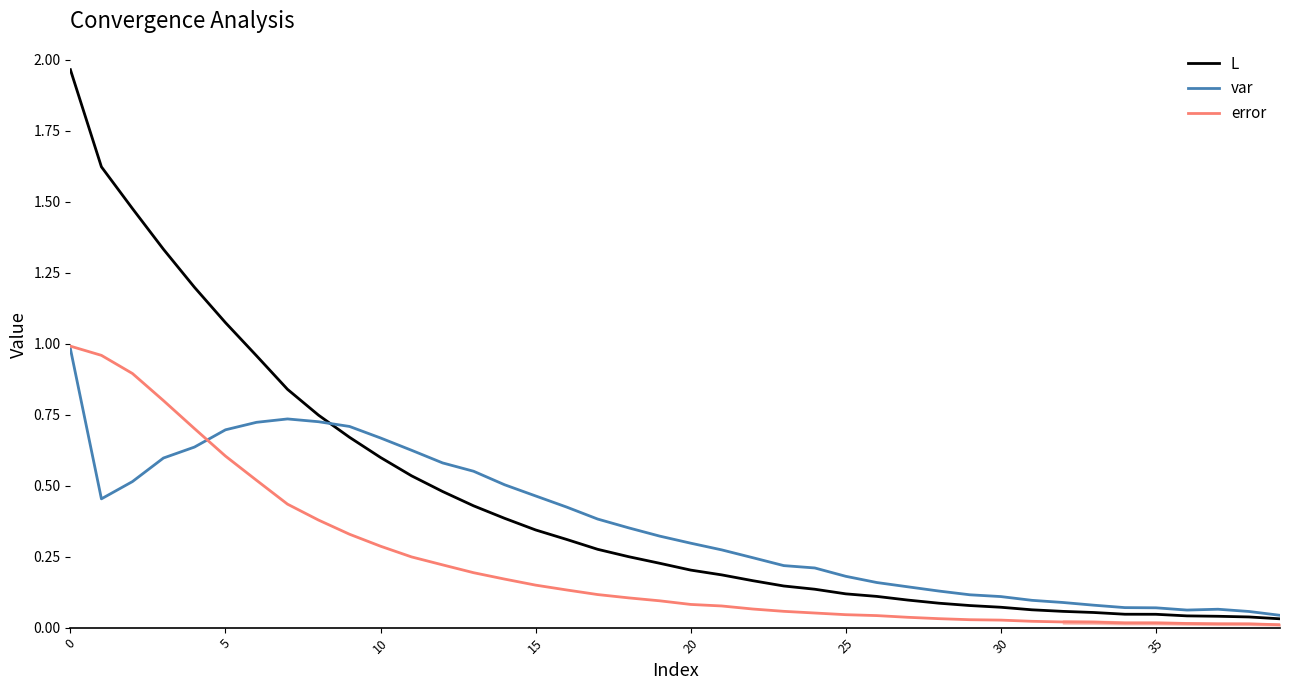

Which series has the largest range (max minus min)?

L